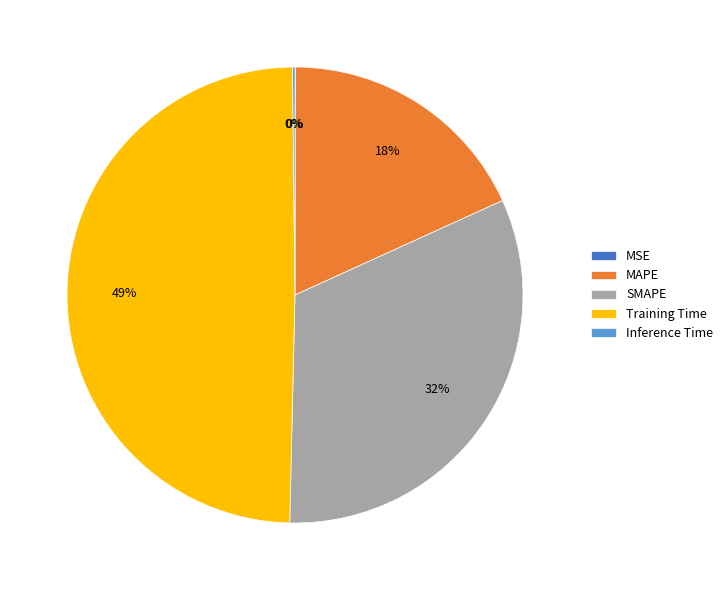

To the nearest percent, what is the difference between the largest and smallest slice percentages?

49%